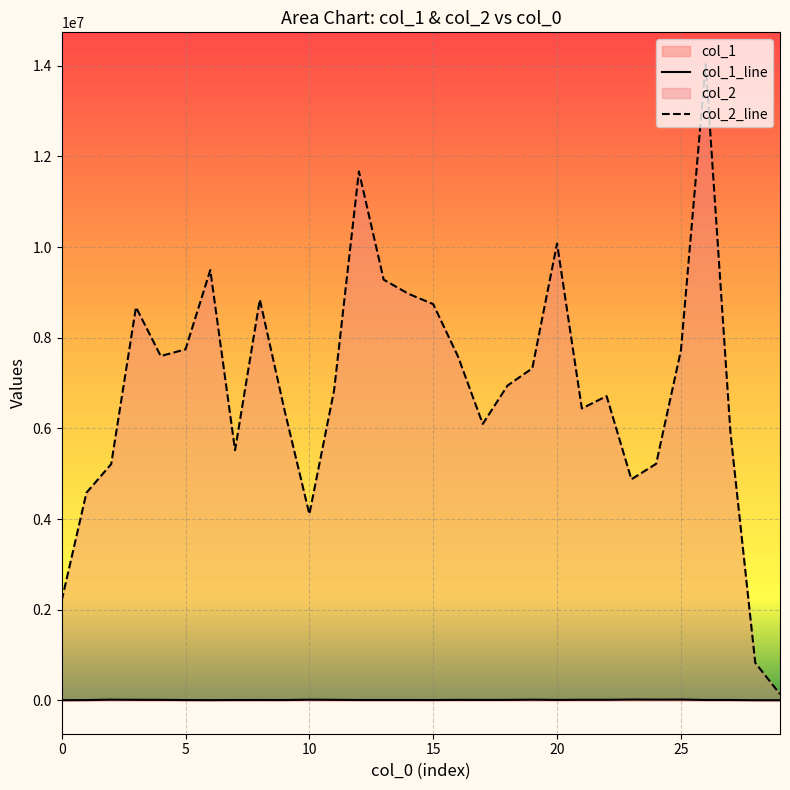

How many data points in col_2 are above 6944397?

14